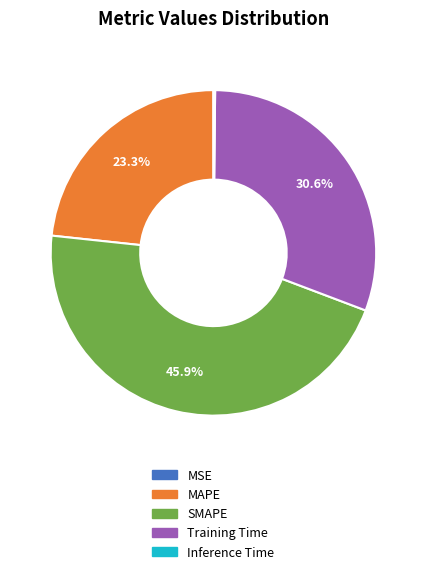

Does any single category account for the majority?

No